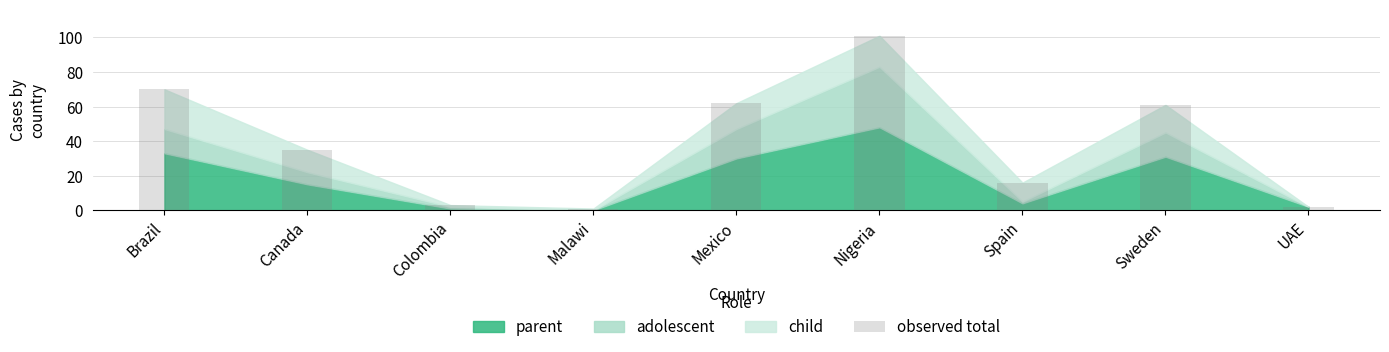

List the labels in order of value, smallest first.

Malawi, UAE, Colombia, Spain, Canada, Sweden, Mexico, Brazil, Nigeria